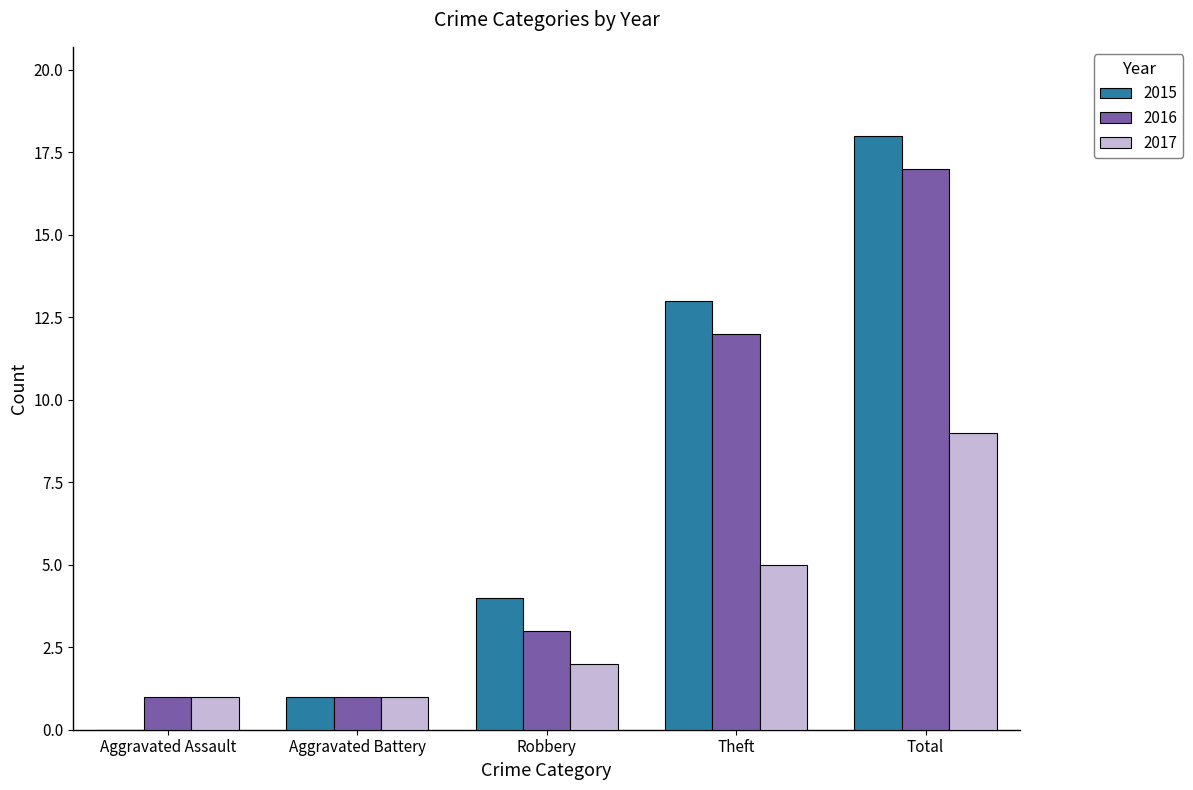

At which label is 2017 closest to 5?

Theft